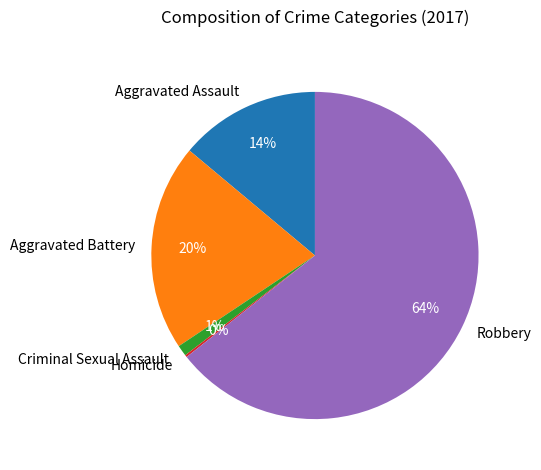

Which has a higher value, Aggravated Assault or Aggravated Battery?

Aggravated Battery